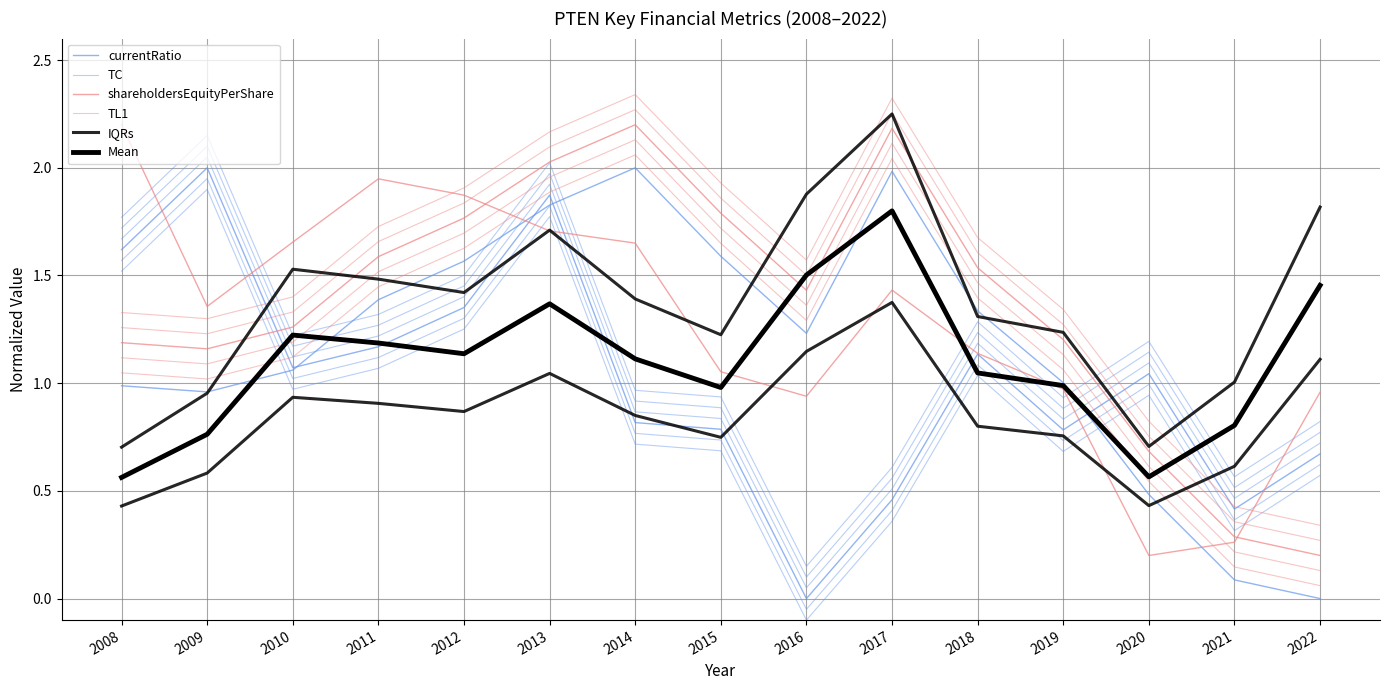

Reading right to left, extract all data points from this chart.

currentRatio: 2022=0.7	2021=0.4	2020=1.0	2019=0.8	2018=1.1	2017=0.5	2016=0.0	2015=0.8	2014=0.8	2013=1.9	2012=1.4	2011=1.2	2010=1.1	2009=2.0	2008=1.6
TC: 2022=0.7	2021=0.5	2020=1.1	2019=0.8	2018=1.2	2017=0.5	2016=0.1	2015=0.8	2014=0.9	2013=1.9	2012=1.4	2011=1.2	2010=1.1	2009=2.0	2008=1.7
shareholdersEquityPerShare: 2022=0.2	2021=0.3	2020=0.7	2019=1.2	2018=1.5	2017=2.2	2016=1.4	2015=1.8	2014=2.2	2013=2.0	2012=1.8	2011=1.6	2010=1.3	2009=1.2	2008=1.2
TL1: 2022=0.3	2021=0.4	2020=0.8	2019=1.3	2018=1.6	2017=2.3	2016=1.5	2015=1.9	2014=2.3	2013=2.1	2012=1.8	2011=1.7	2010=1.3	2009=1.2	2008=1.3
IQRs: 2022=1.8	2021=1.0	2020=0.7	2019=1.2	2018=1.3	2017=2.2	2016=1.9	2015=1.2	2014=1.4	2013=1.7	2012=1.4	2011=1.5	2010=1.5	2009=1.0	2008=0.7
Mean: 2022=1.5	2021=0.8	2020=0.6	2019=1.0	2018=1.0	2017=1.8	2016=1.5	2015=1.0	2014=1.1	2013=1.4	2012=1.1	2011=1.2	2010=1.2	2009=0.8	2008=0.6